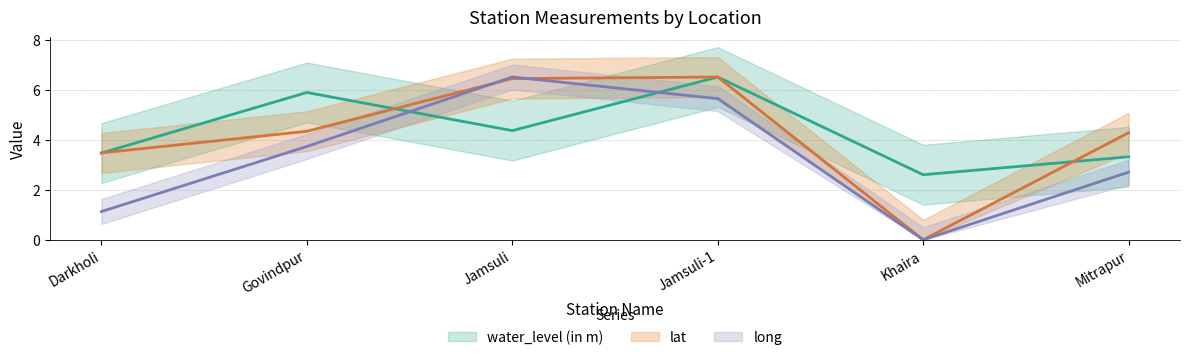

Where is the first local maximum for long?

Jamsuli